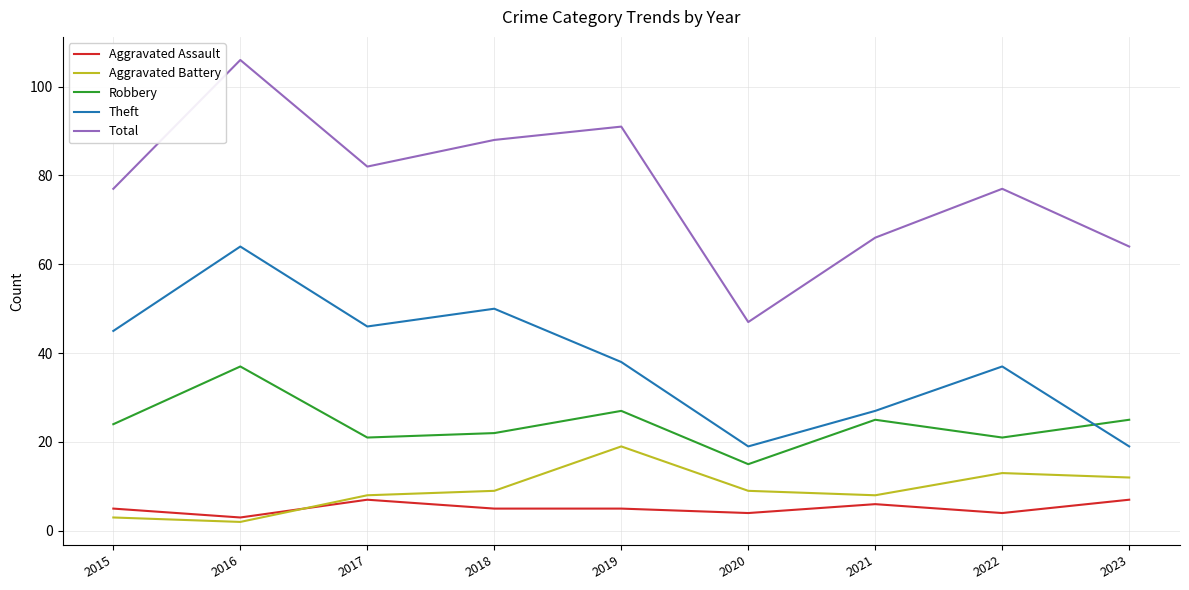

What is the difference between the highest and lowest values at 2015?

74